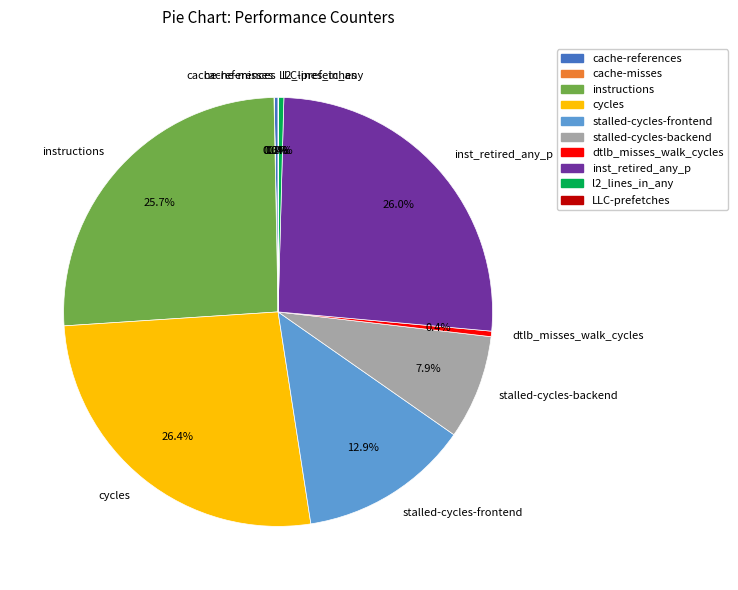

Do instructions and stalled-cycles-backend together represent more than half of the pie?

No